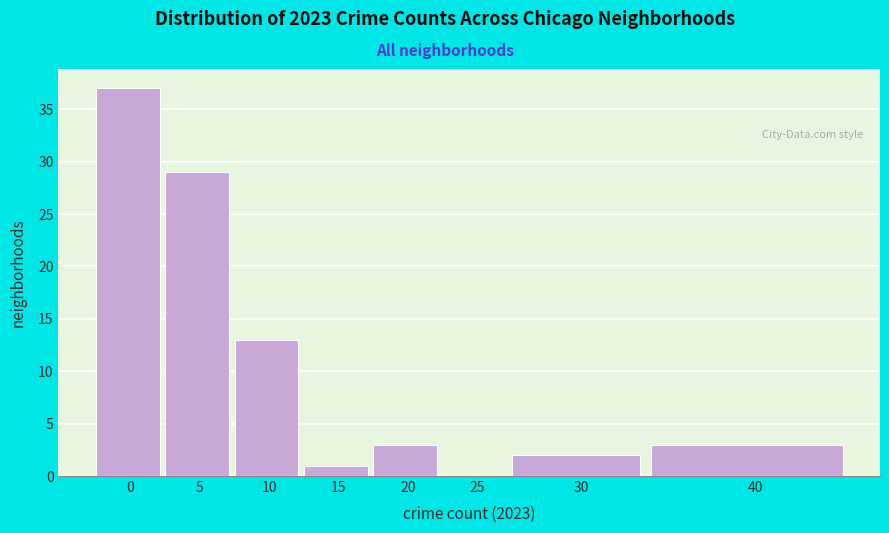

Reading left to right, transcribe all the data shown in this chart.

0=37	5=29	10=13	15=1	20=3	25=0	30=2	40=3